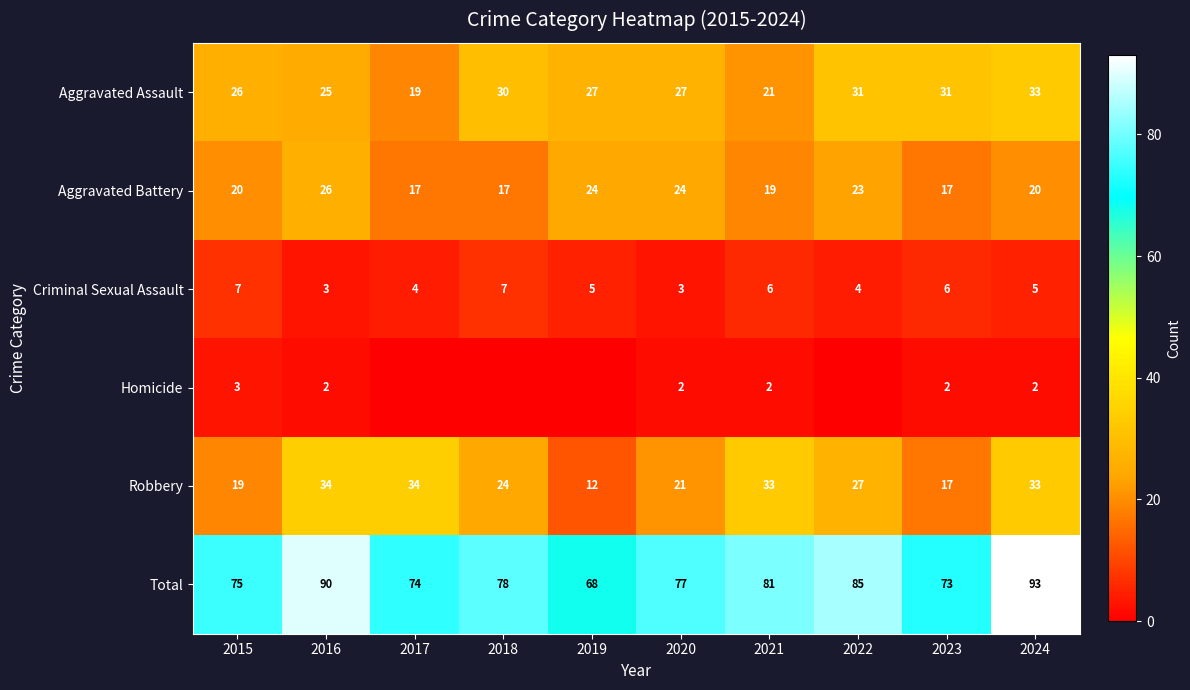

What is the sum of all Total values?

794